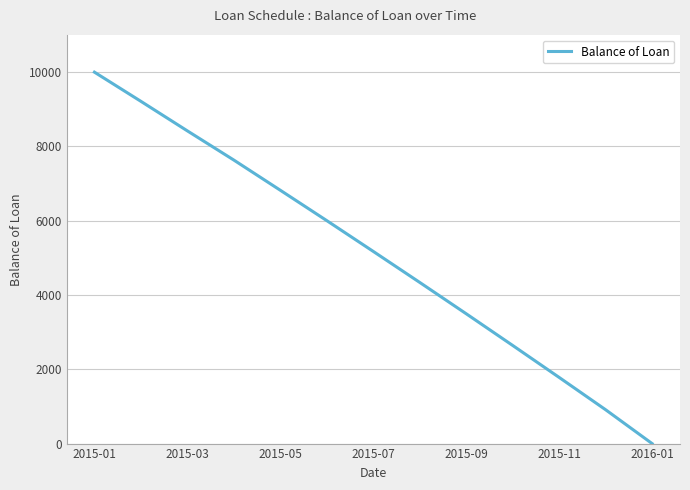

What is the difference between the maximum and minimum values?

10000.0